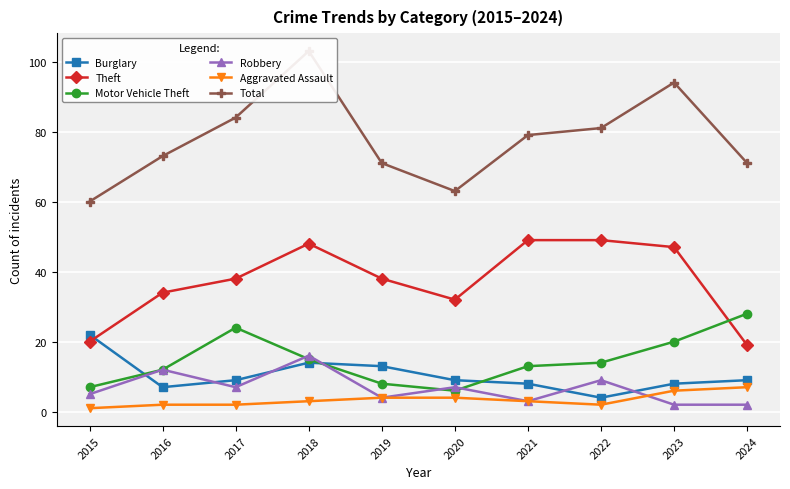

Which series ends up on top after the final intersection of Burglary and Theft?

Theft